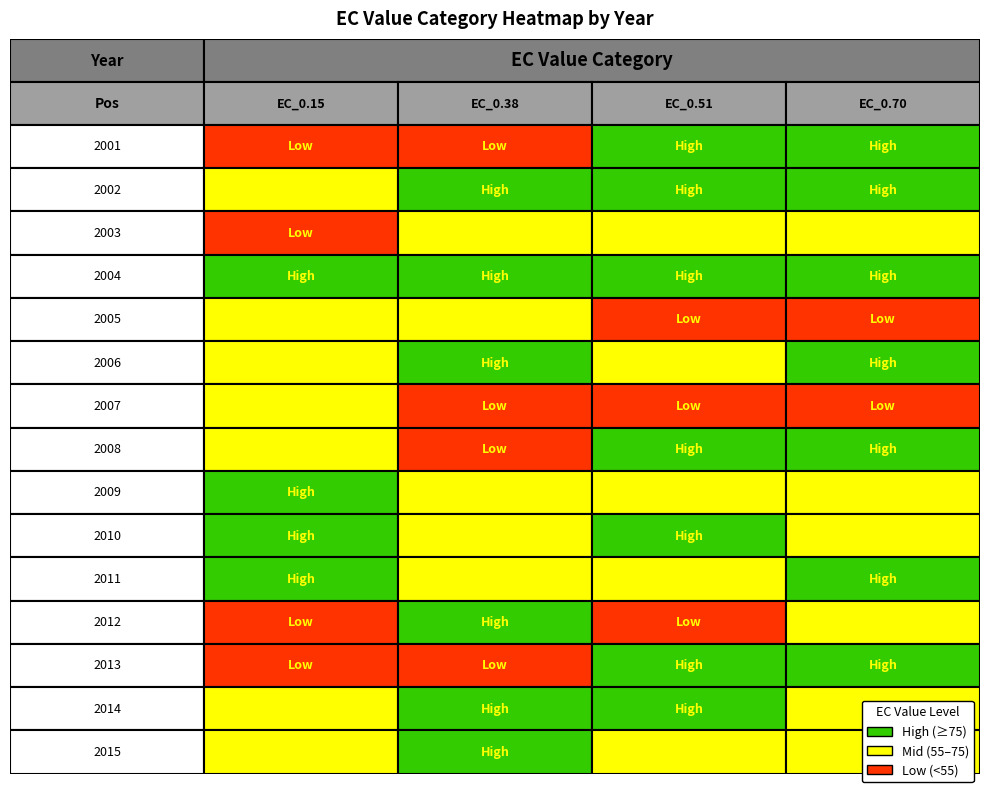

What is the difference between the second highest and minimum values in the EC_0.51 series?

81.8